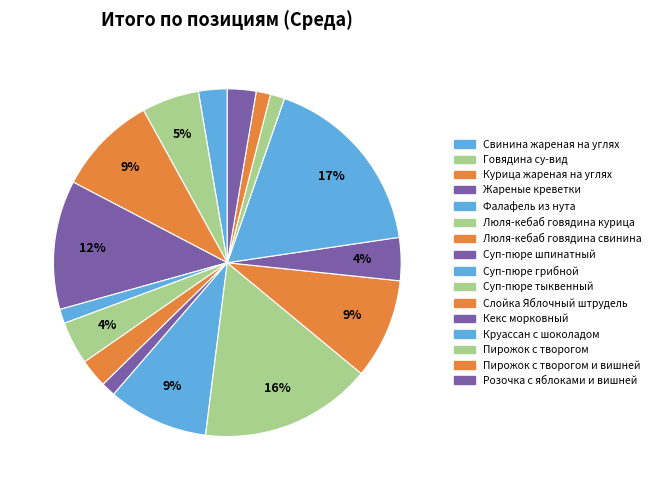

The Жареные креветки slice represents 1% of the pie. True or false?

False